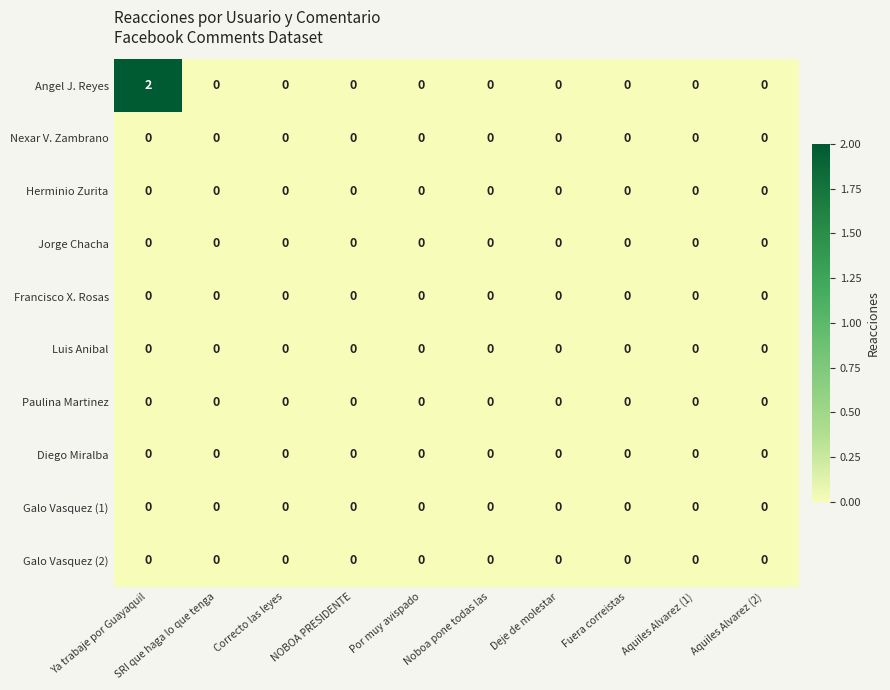

Which series has the largest range (max minus min)?

Angel J. Reyes